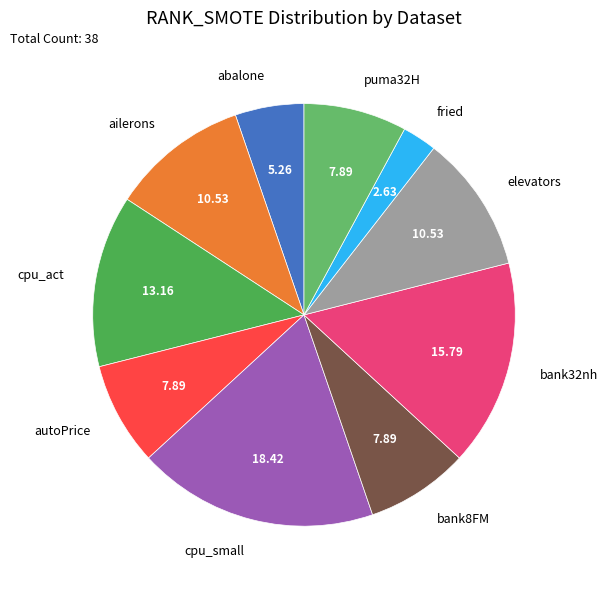

Which has a higher value, cpu_small or elevators?

cpu_small